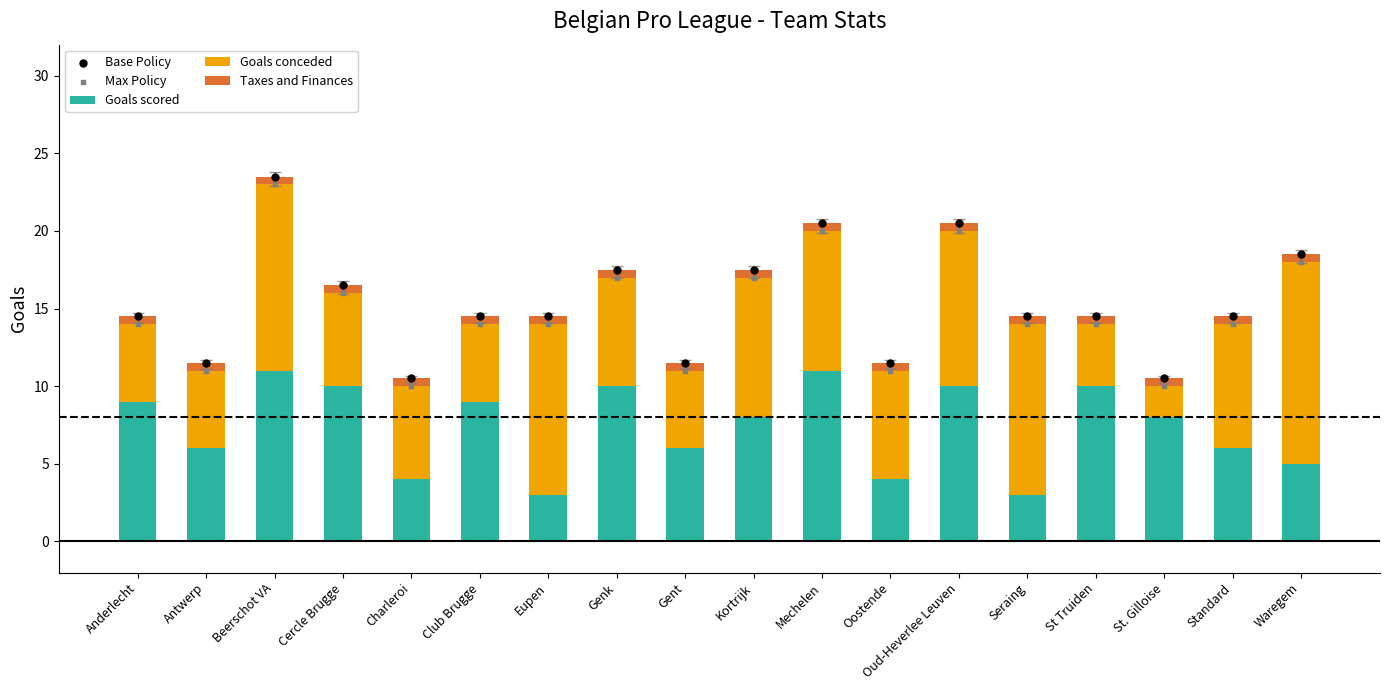

What are all the series names shown in the legend?

Goals scored, Goals conceded, Taxes and Finances, Base Policy, Max Policy